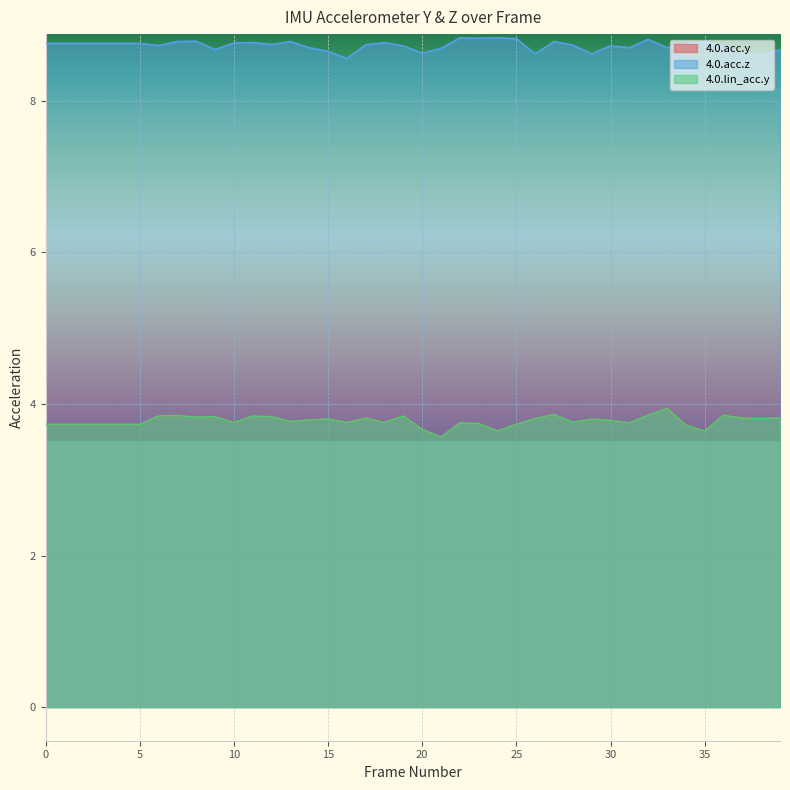

True or false: 4.0.acc.y and 4.0.acc.z intersect in this chart.

False